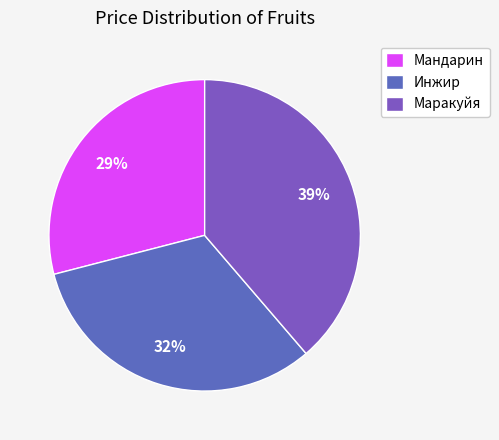

Rank the categories by value from lowest to highest.

Мандарин, Инжир, Маракуйя